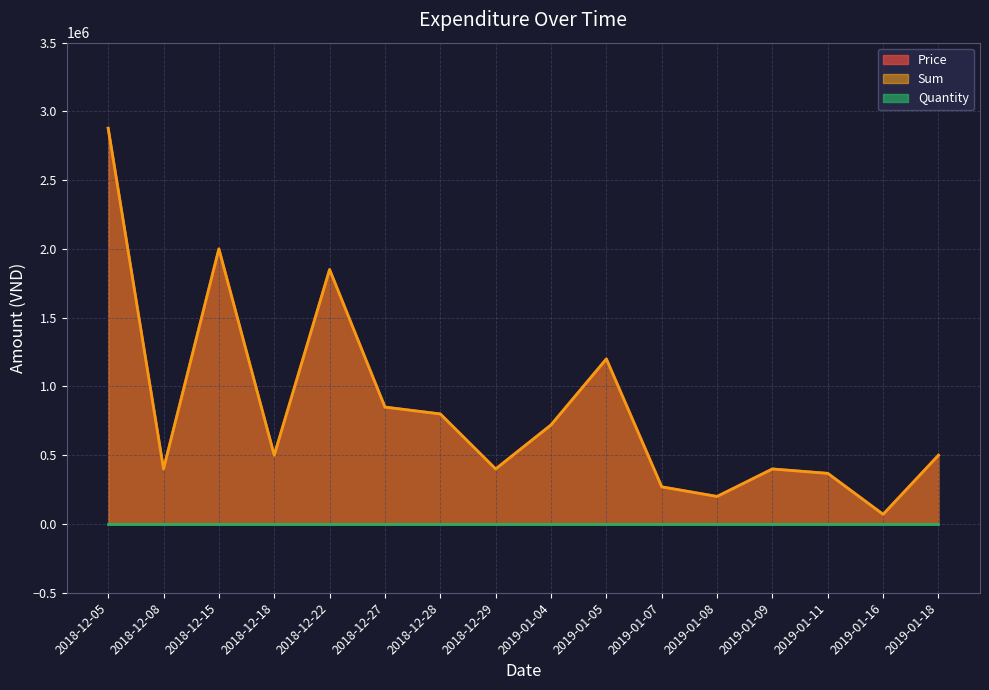

The Sum series shows 130626 at 2018-12-08. True or false?

False